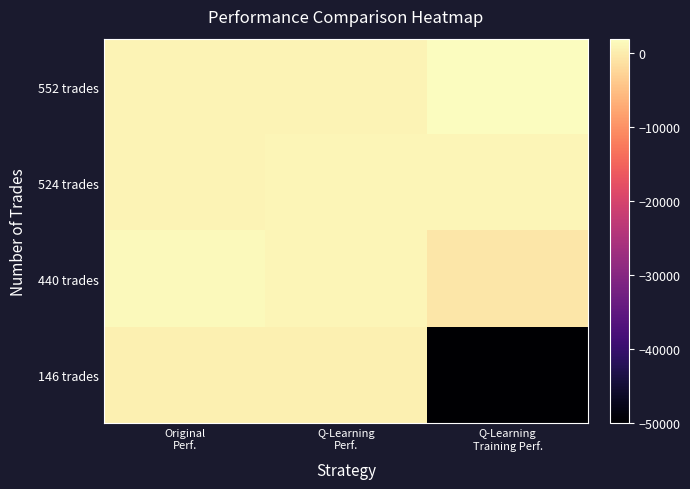

At Original Perf., list the series in order from largest to smallest.

440 trades, 524 trades, 552 trades, 146 trades